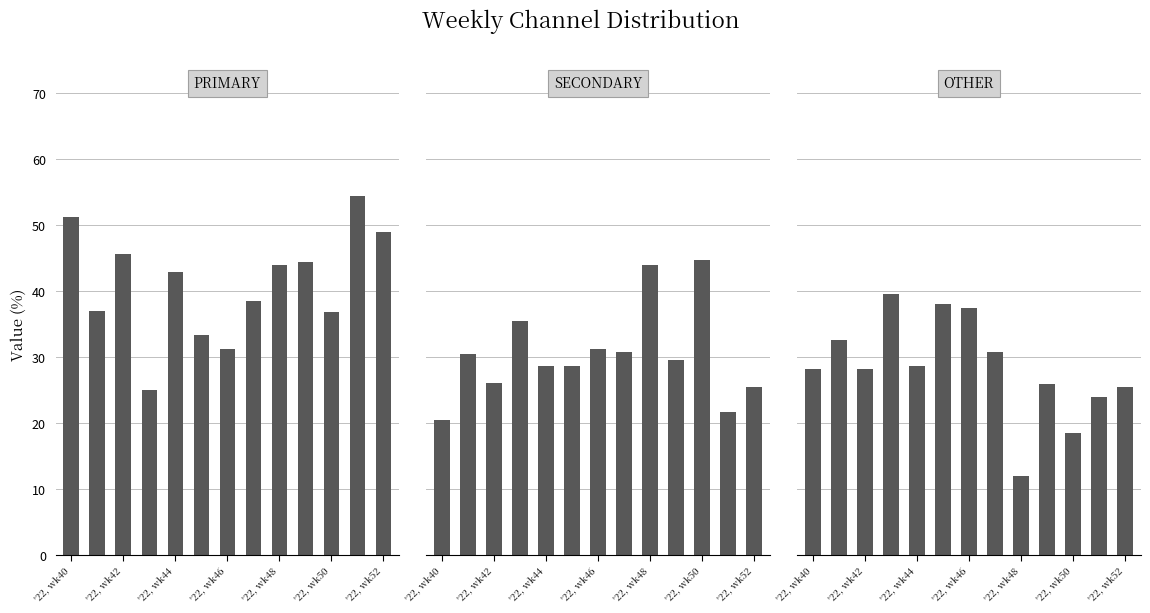

Where does the OTHER series first go above 28?

'22, wk40